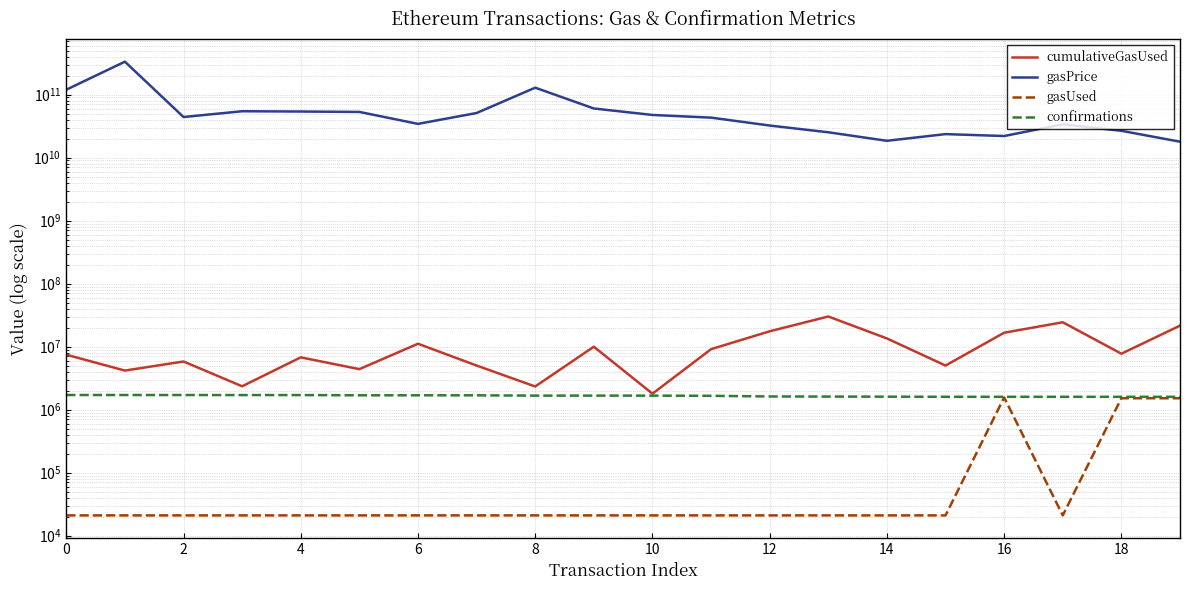

Is it true that confirmations equals 578172 at 13?

False